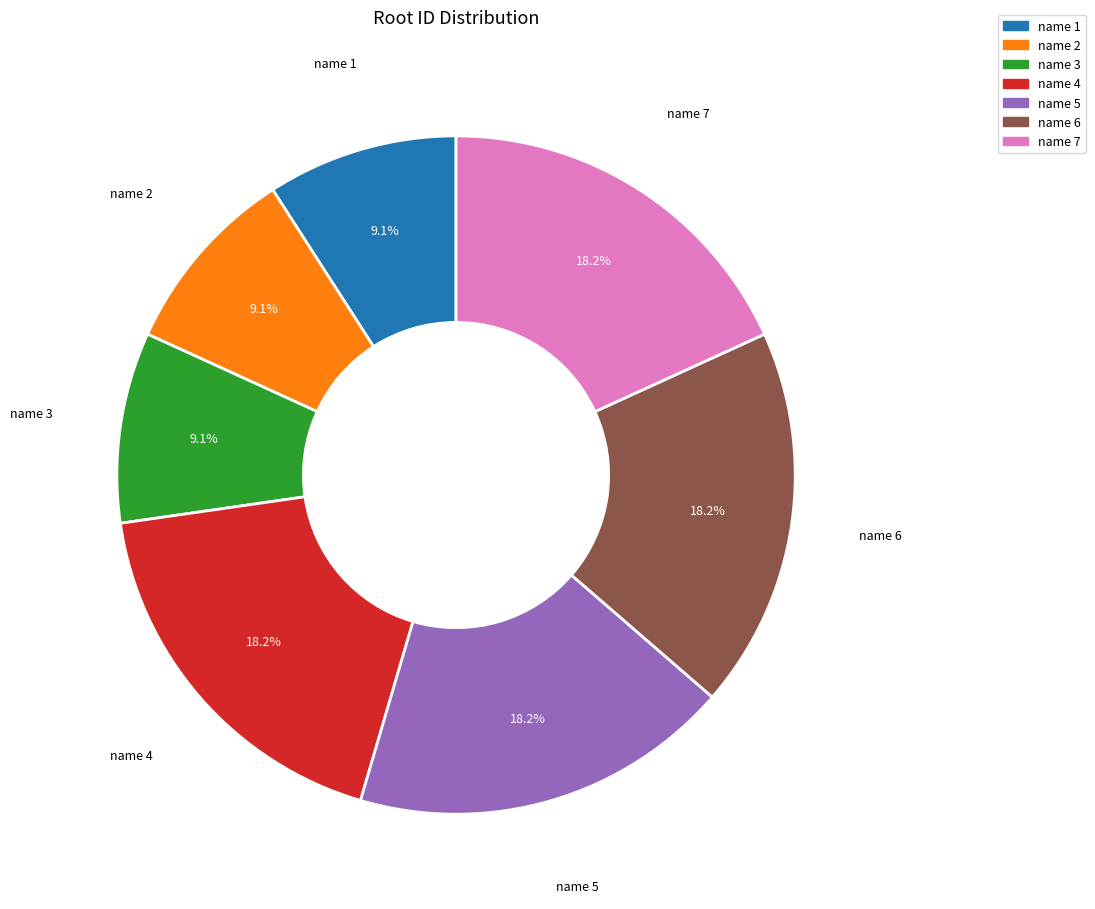

How many segments does this pie chart have?

7